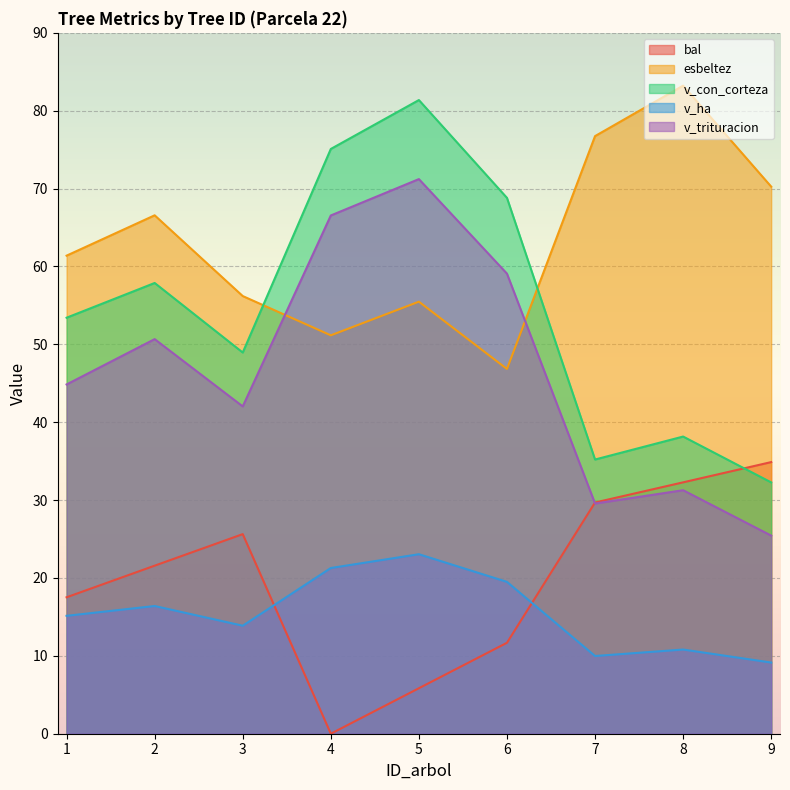

At 7, list the series in order from smallest to largest.

v_ha, v_trituracion, bal, v_con_corteza, esbeltez